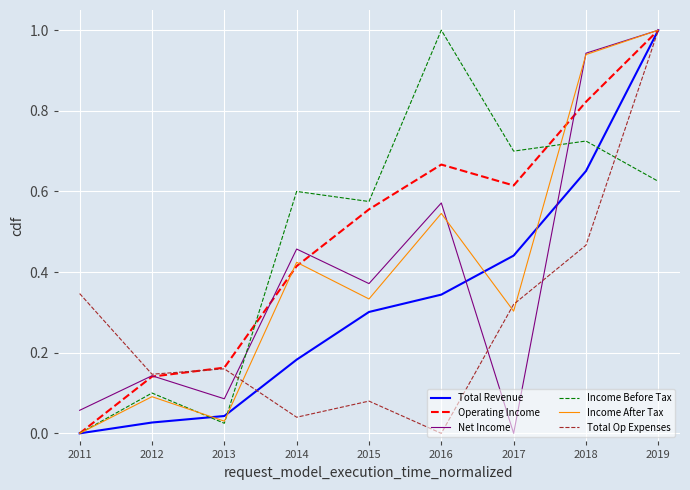

Between 2012 and 2014, which series saw the biggest shift?

Income Before Tax